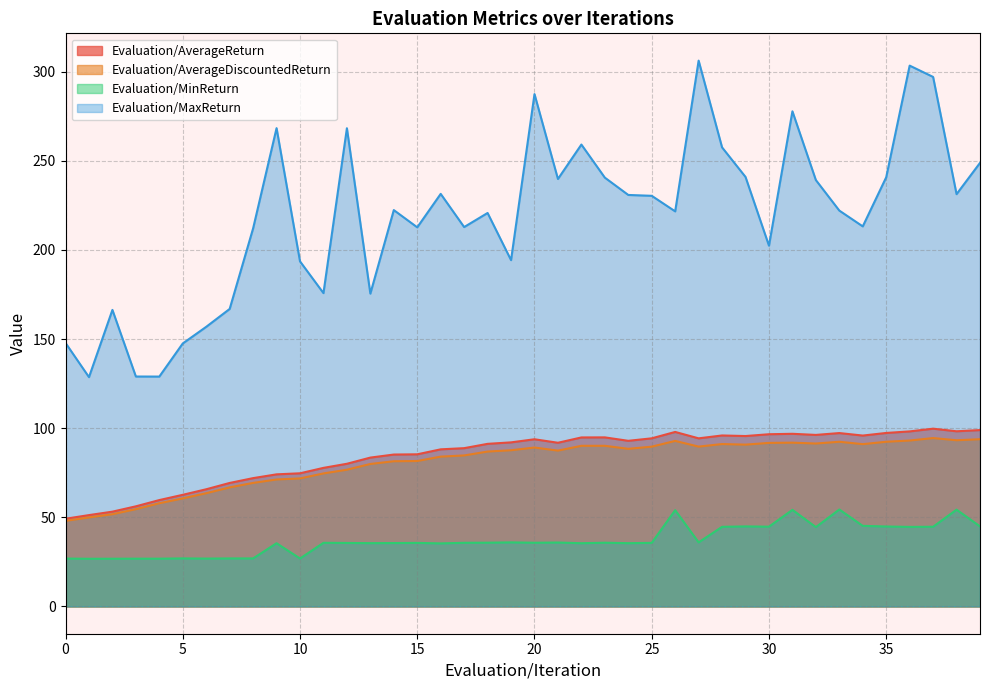

How many lines are shown in the chart?

4